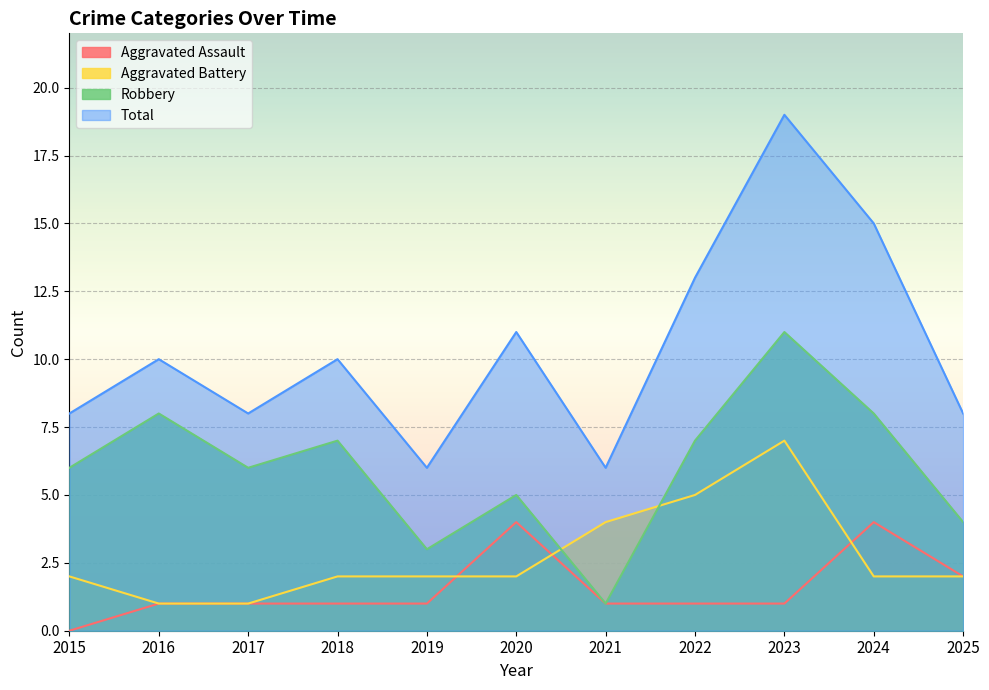

What is the value of the Aggravated Battery point at the 10th from the left?

2